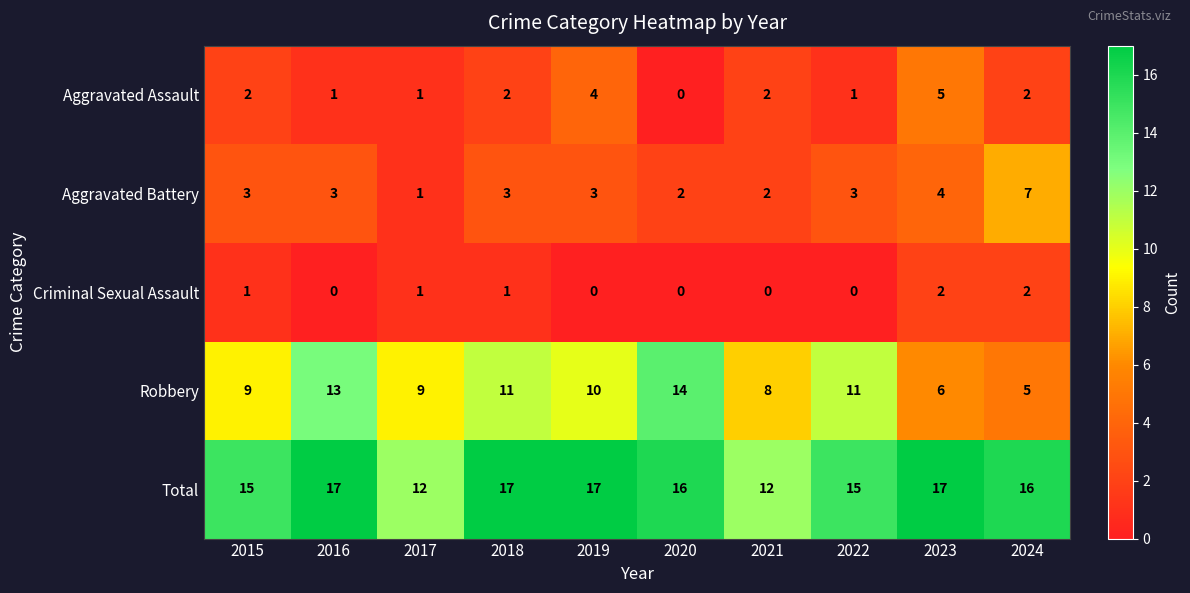

At how many categories does at least one series exceed 3?

10